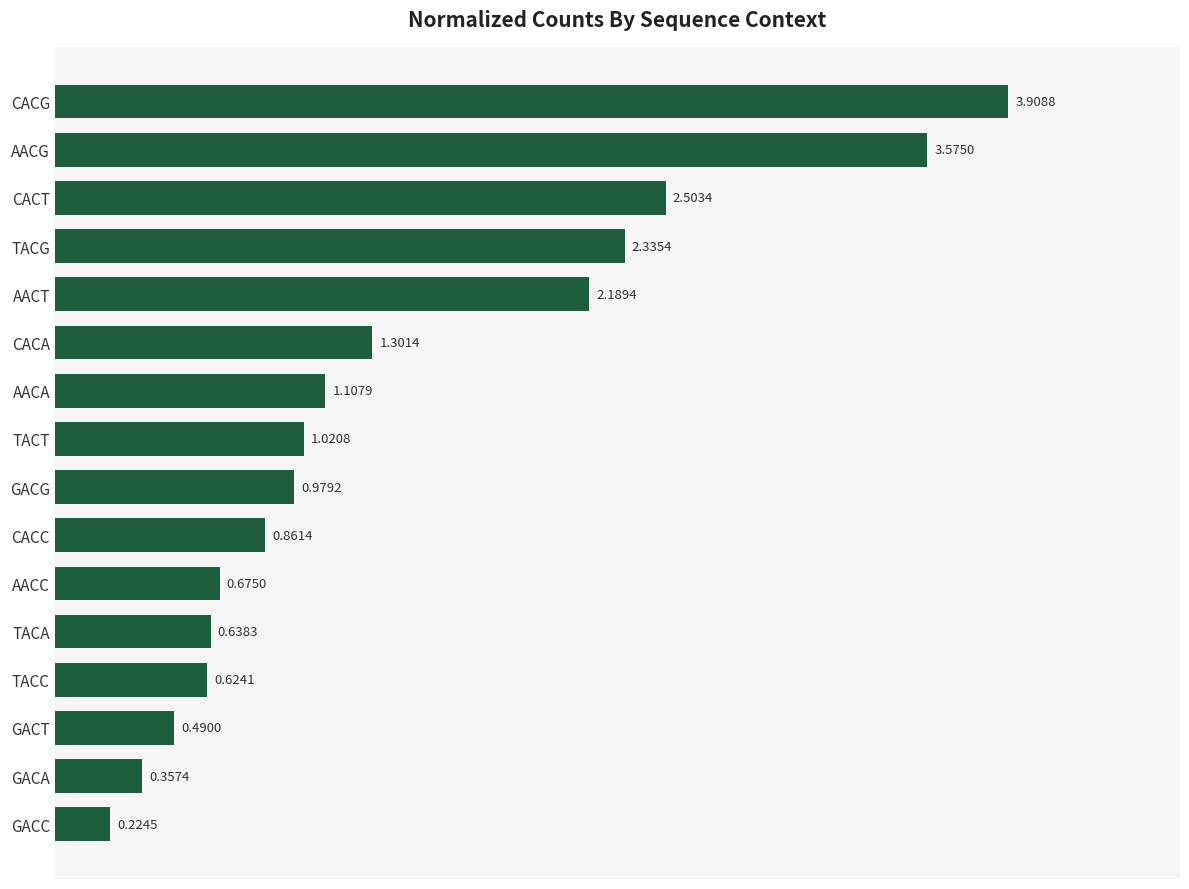

What is the label of the 14th bar from the bottom?

CACT